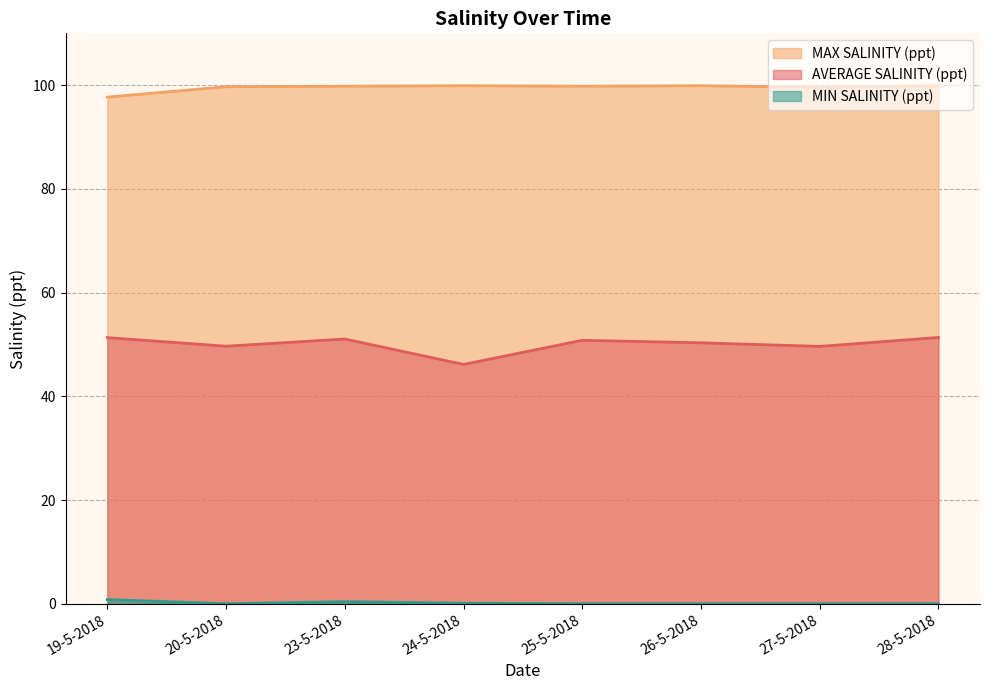

At which category is the sum across all series the highest?

23-5-2018